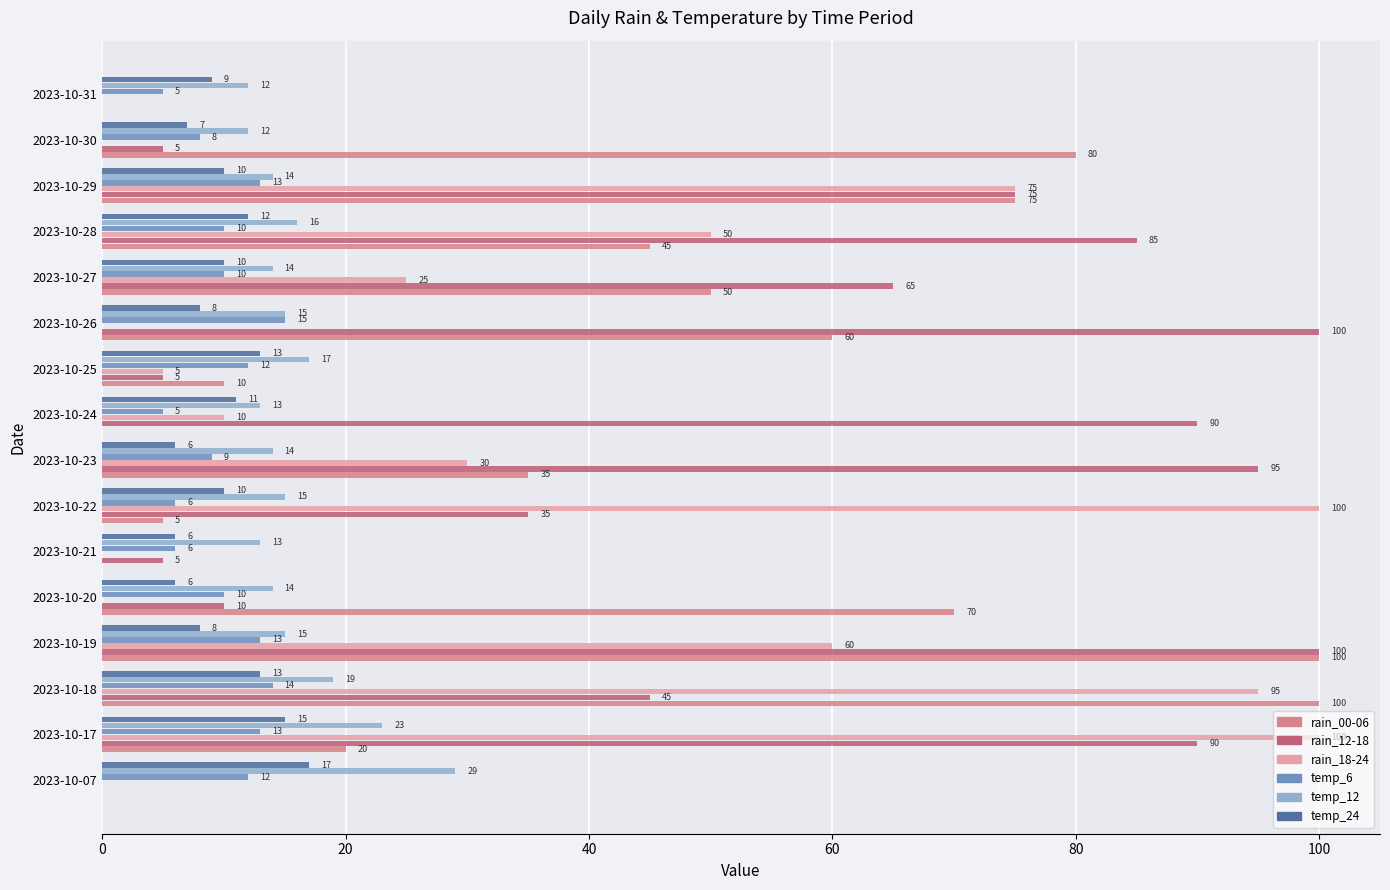

The value of temp_24 at 2023-10-31 is 9. True or false?

True